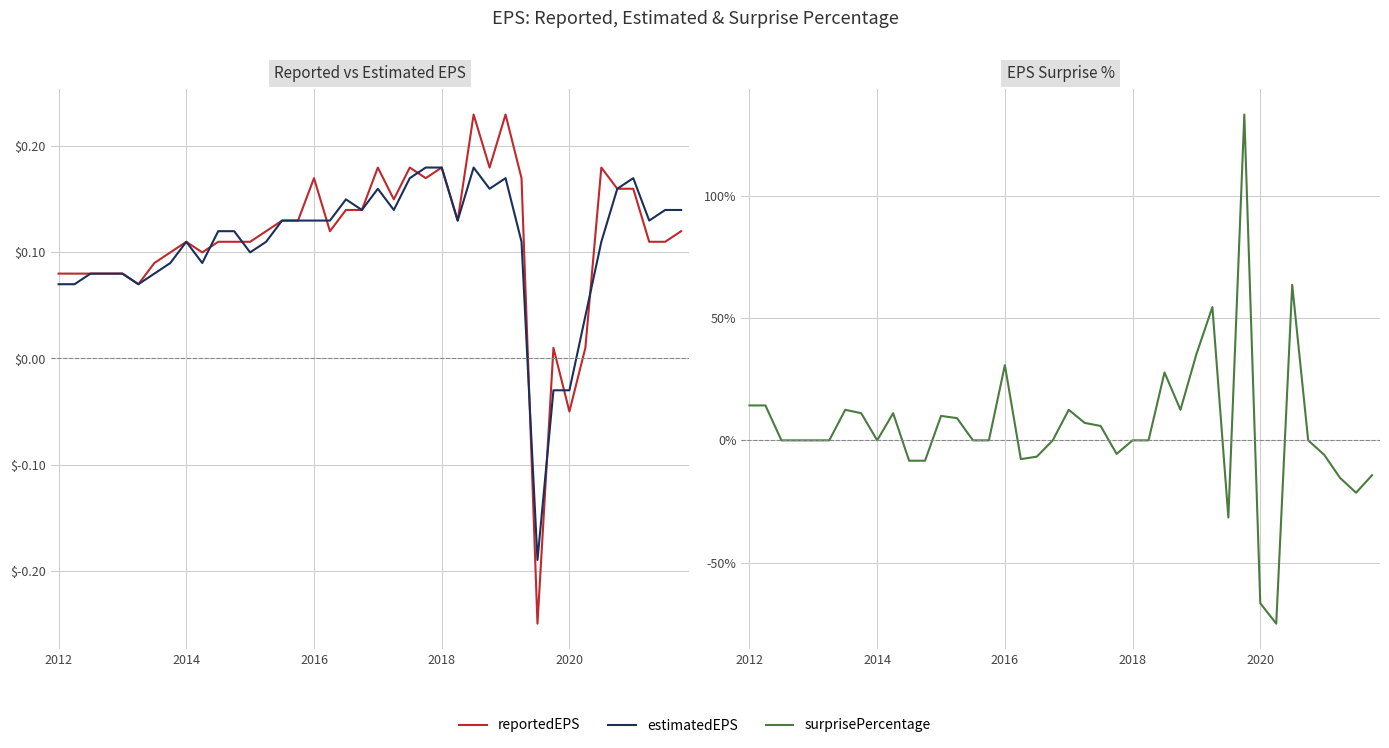

Which has a higher value, 25 or 18?

18